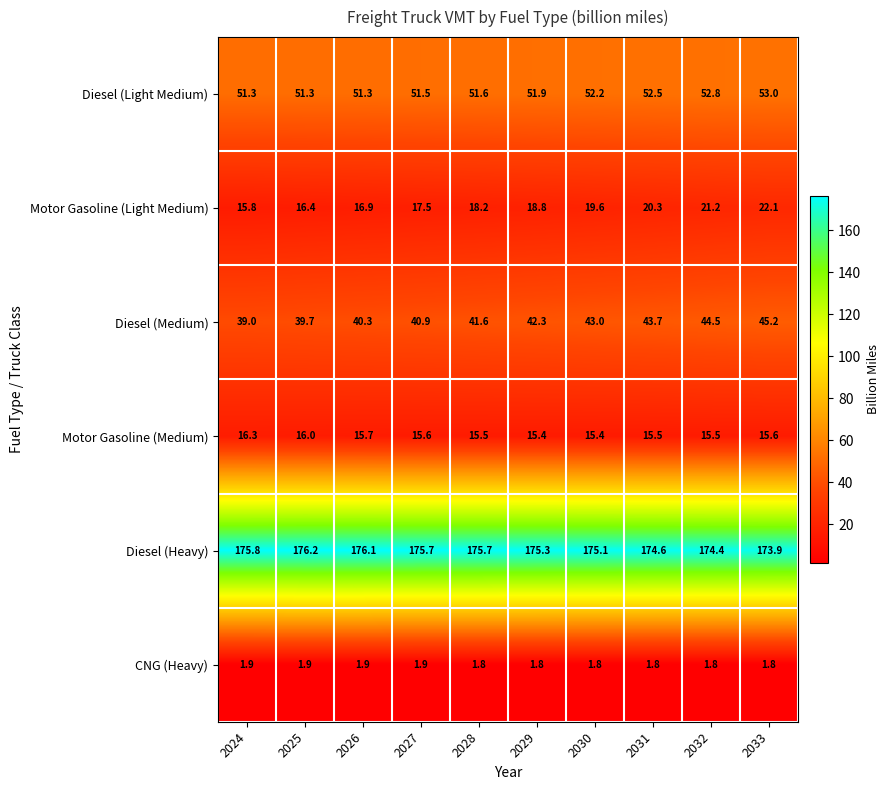

Which series has the largest total across all categories?

Diesel (Heavy)